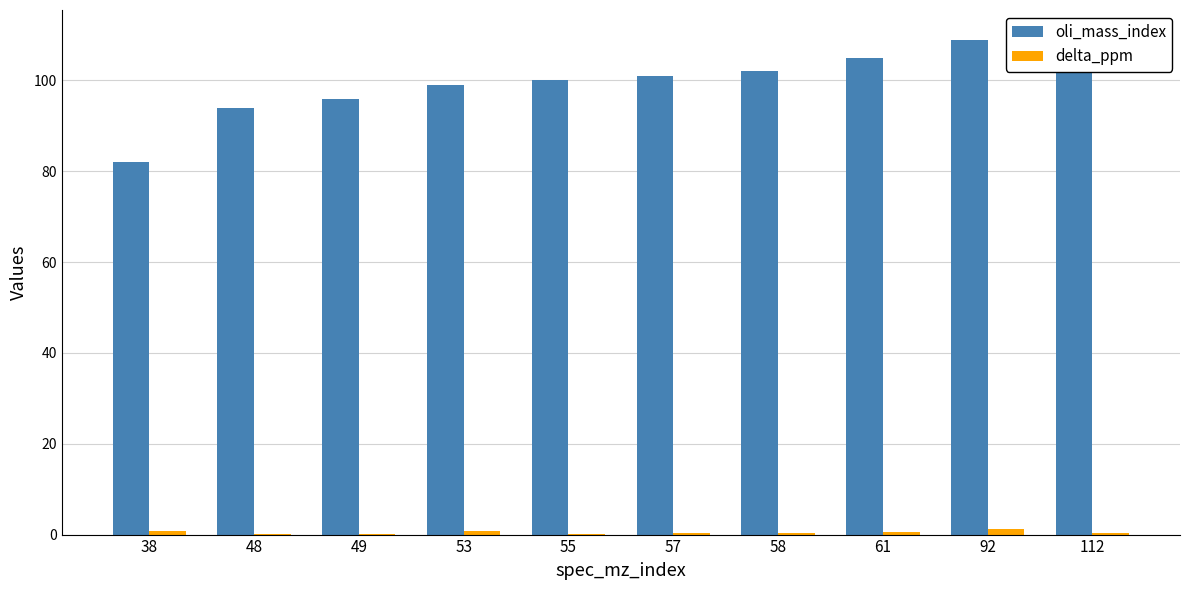

Which series has the widest spread of values?

oli_mass_index